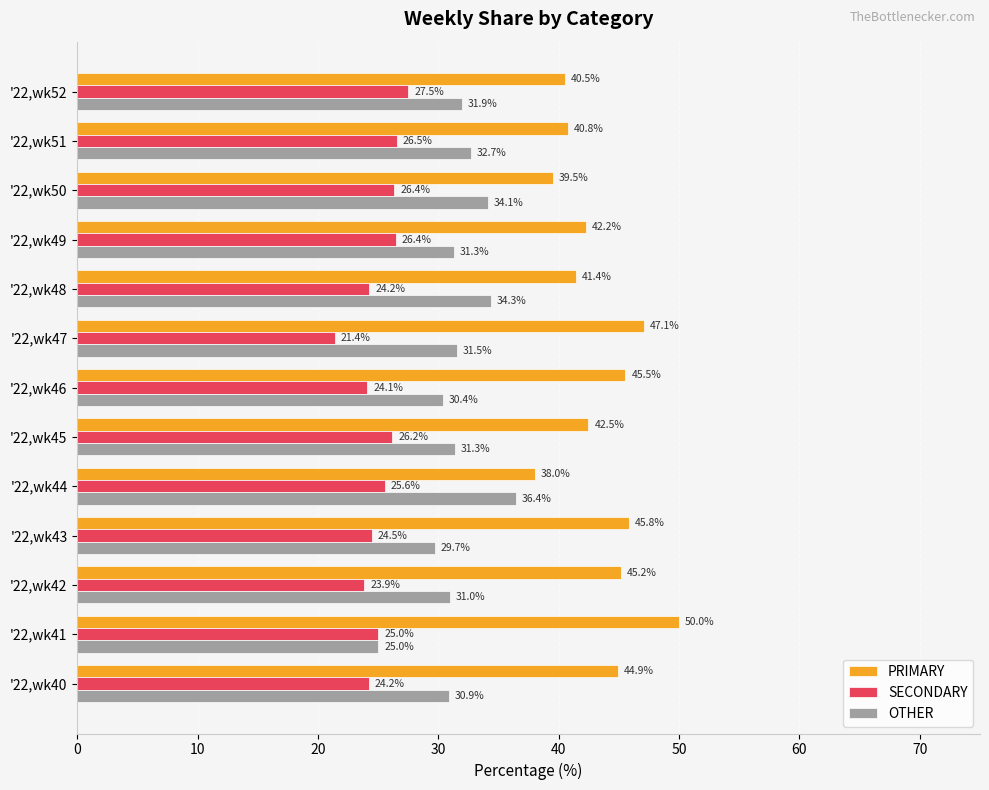

What is the difference between the second highest and minimum values in the OTHER series?

9.3